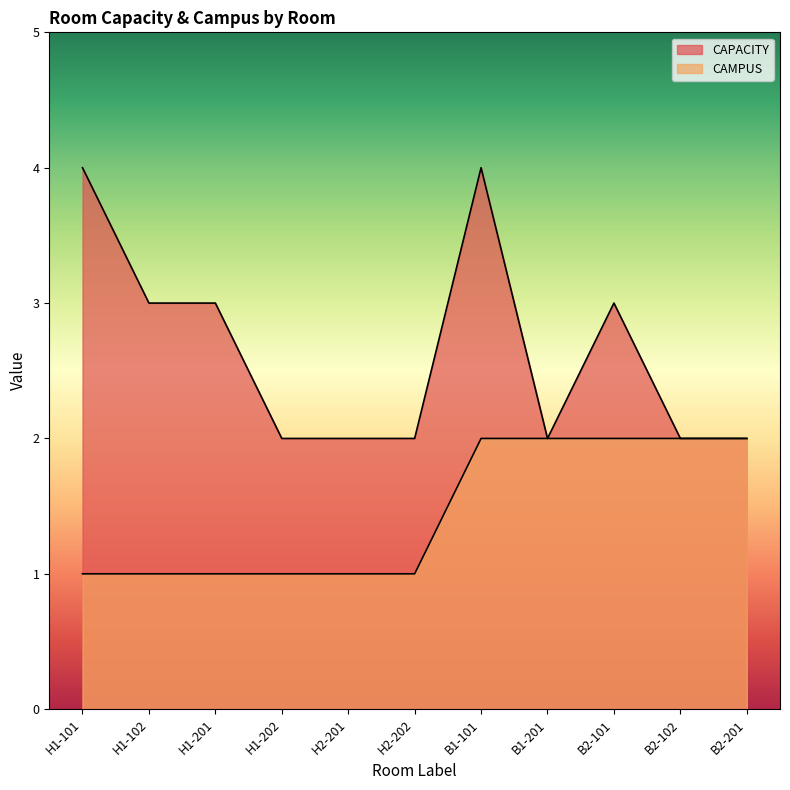

What is the difference between the second highest and second lowest values in the CAPACITY series?

2